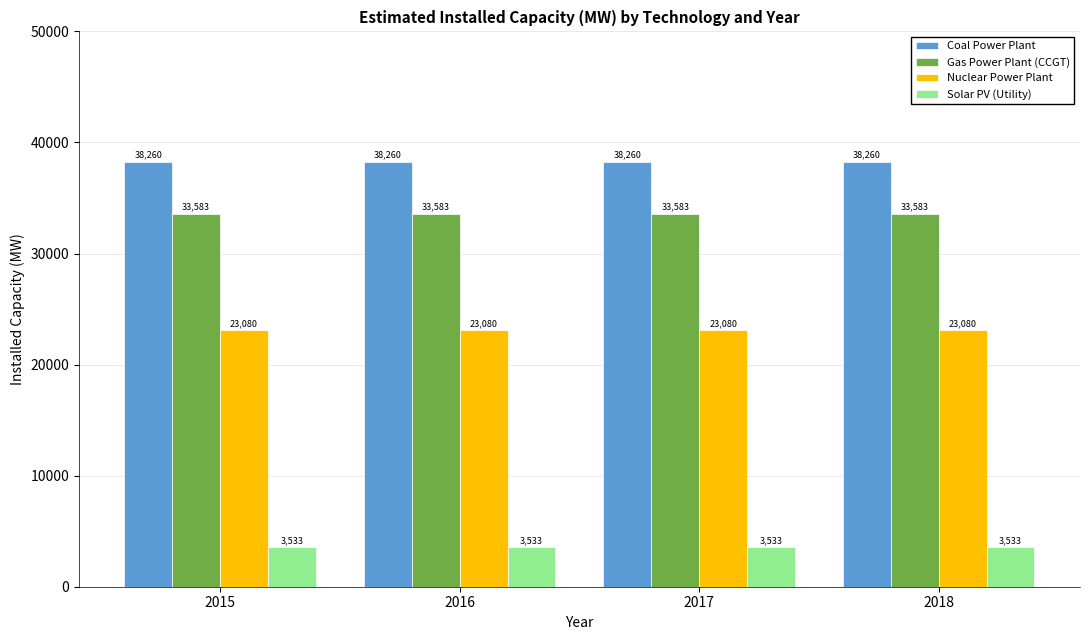

Does the chart contain stacked bars?

No